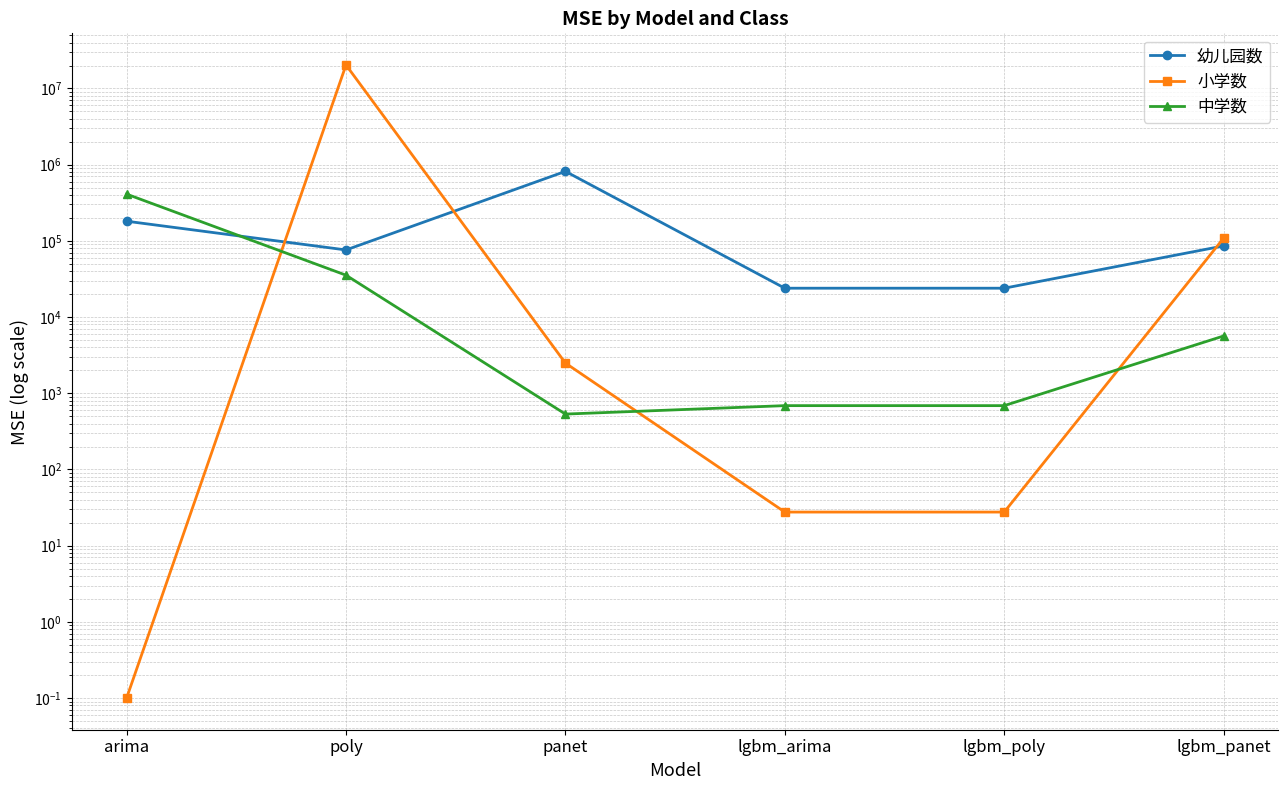

After their last crossing, which series has the higher values: 中学数 or 幼儿园数?

幼儿园数